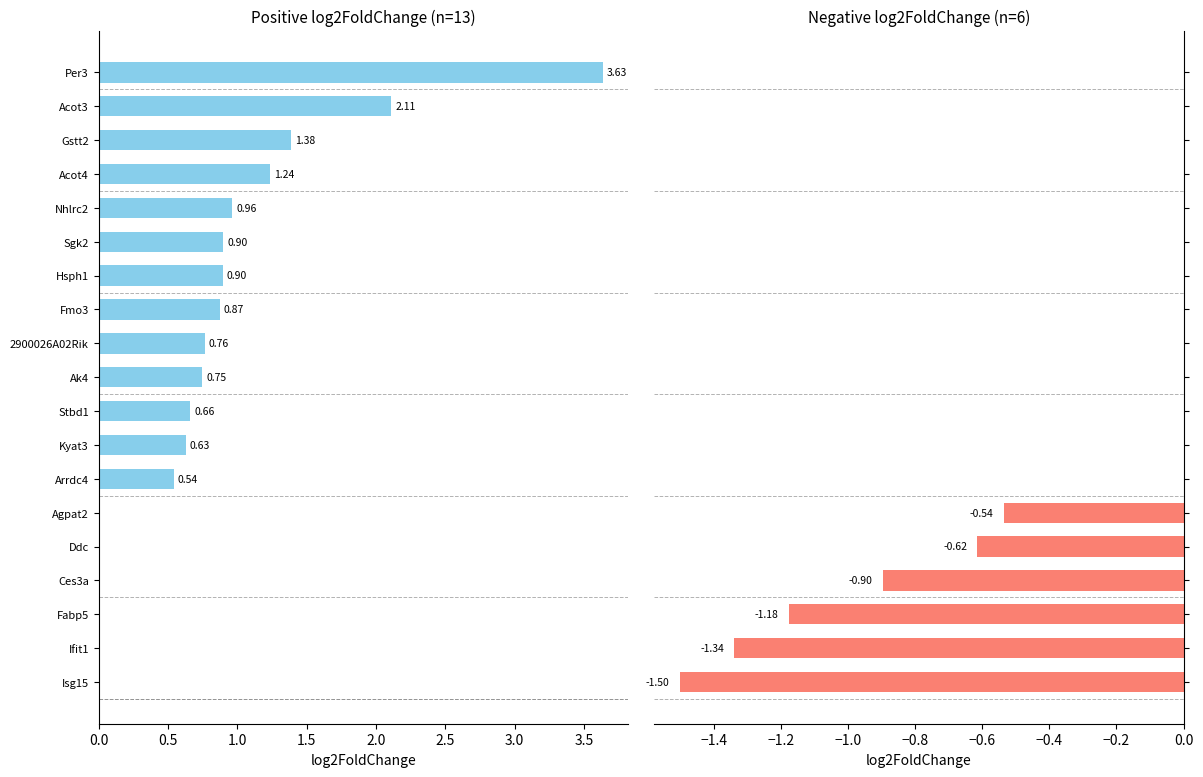

Which series has the largest total across all categories?

log2FoldChange (positive)